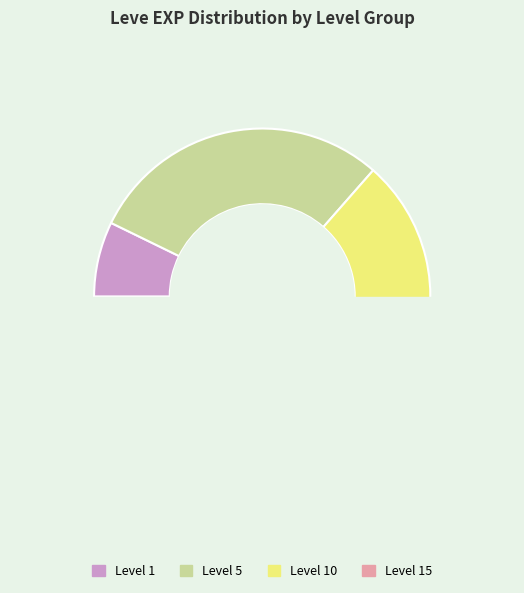

Approximately how many times larger is the value at 10 compared to 10?

0.4